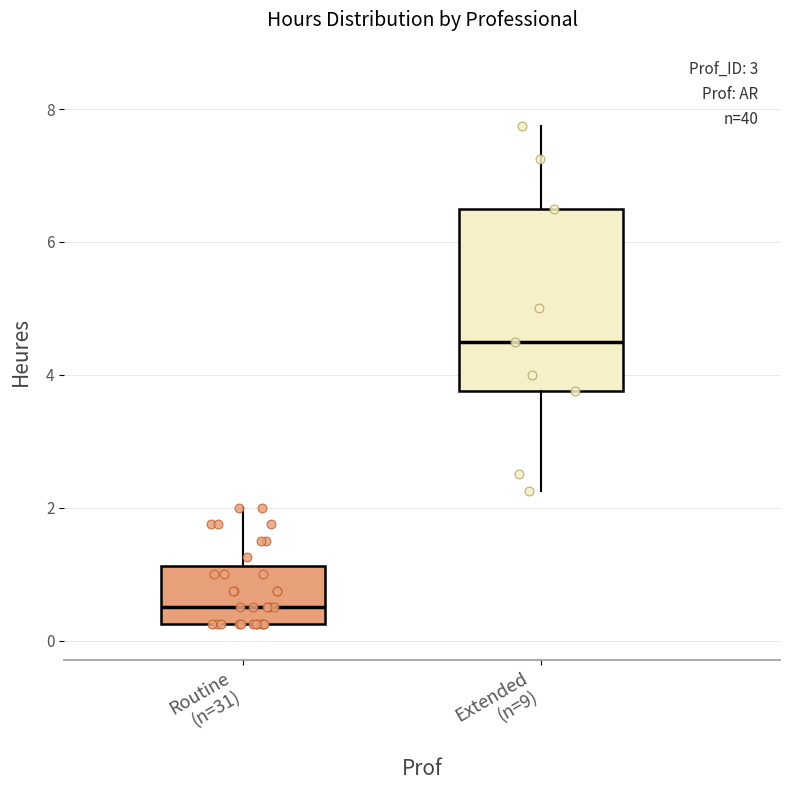

Reading left to right, read every box against the y-axis: the position of its median line, the range the box covers, and the ends of its whiskers. The values are not printed on the chart, so give them approximately, as read against the axis.

Routine (n=31): median 0.6, box 0.2 to 1.2, whiskers 0.2 to 2.0
Extended (n=9): median 4.6, box 3.8 to 6.6, whiskers 2.2 to 7.8